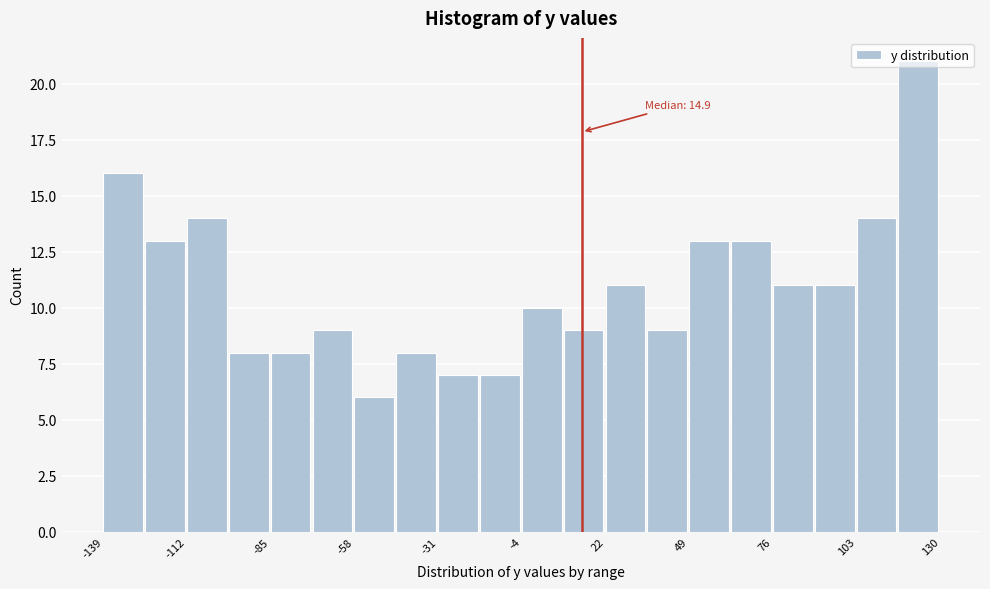

Around what value on the x-axis is the tallest bar? Give the approximate position of its centre, as read against the axis.

125